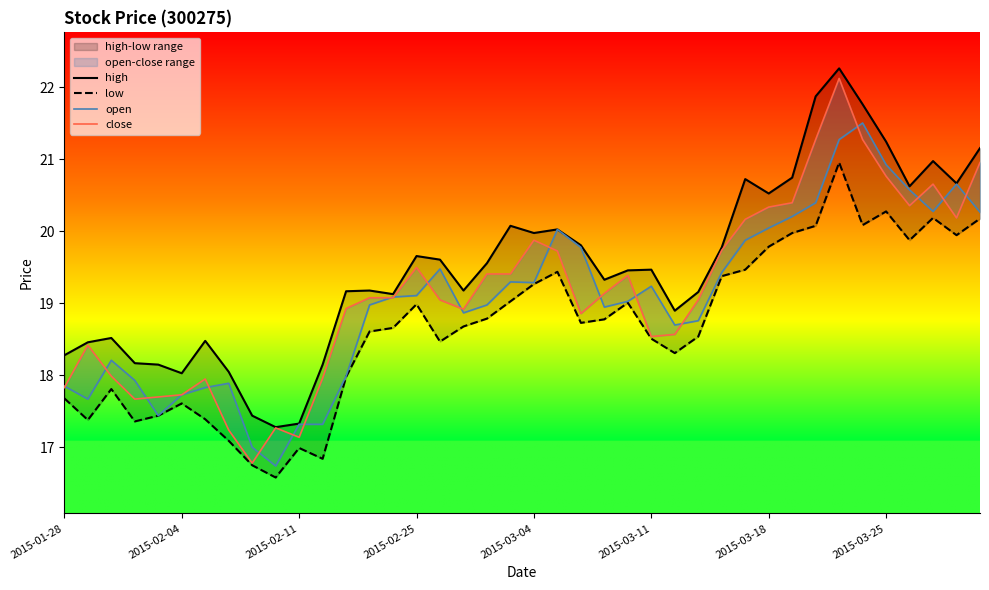

The value of open at 14 is 19.1. True or false?

True